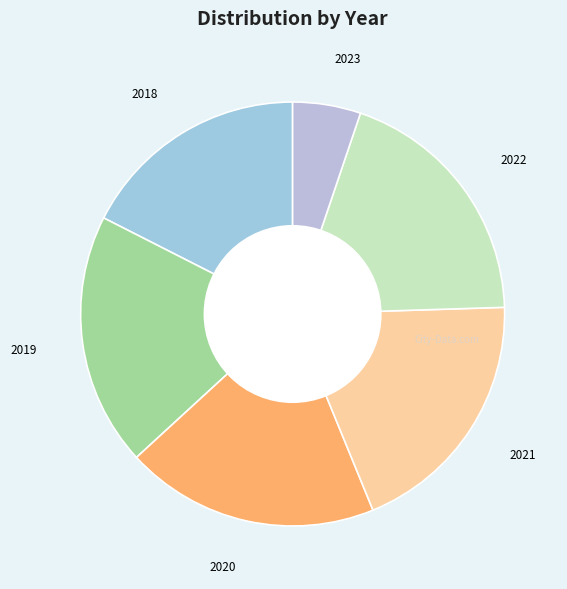

Is the sum of 2020 and 2019 greater than half?

No